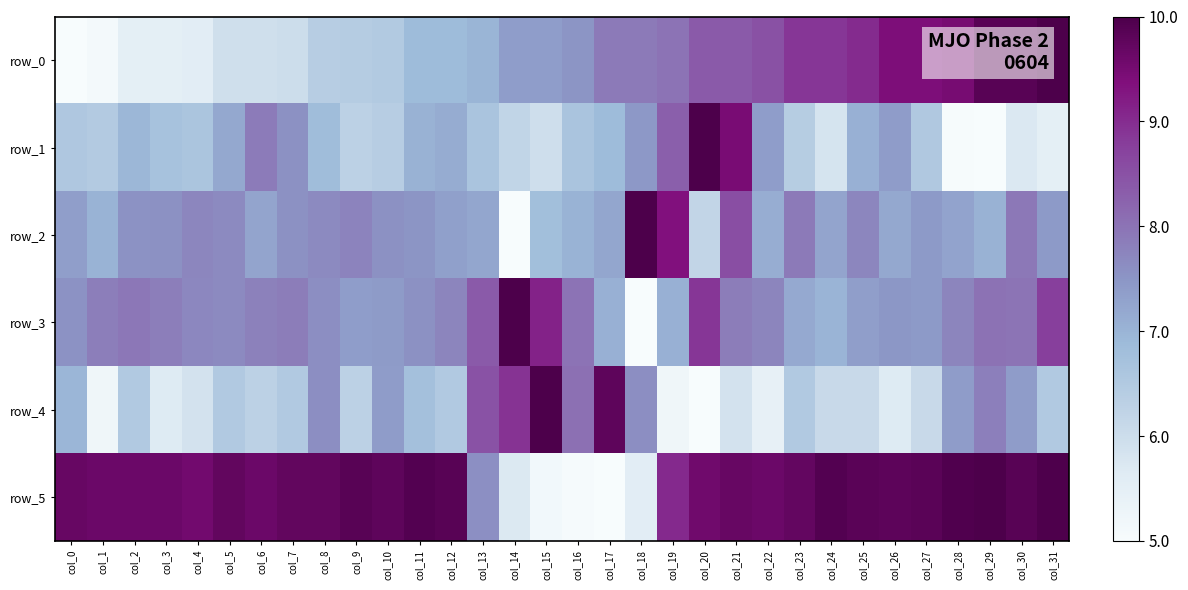

At col_6, list the series in order from largest to smallest.

row_5, row_1, row_3, row_2, row_4, row_0